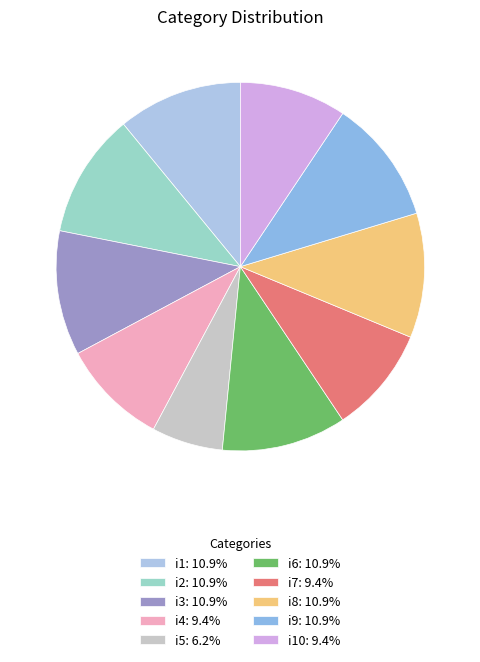

Count the number of slices in the pie.

10